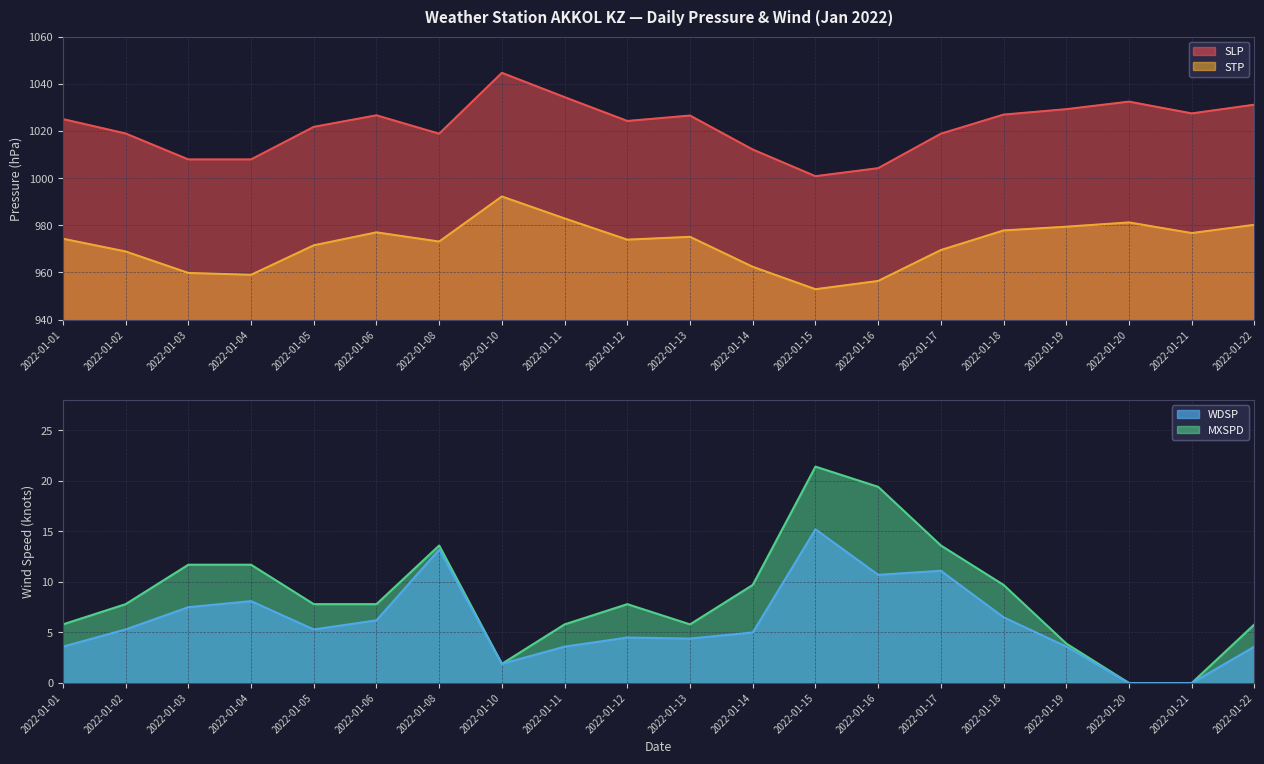

The WDSP series shows 2.3 at 2022-01-12. True or false?

False